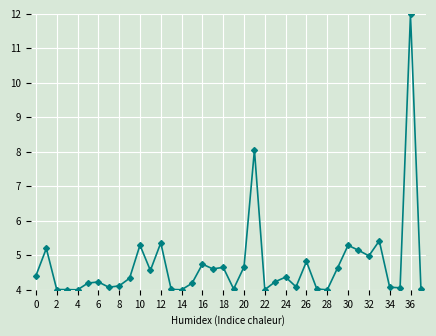

What is the smallest value displayed?

4.0